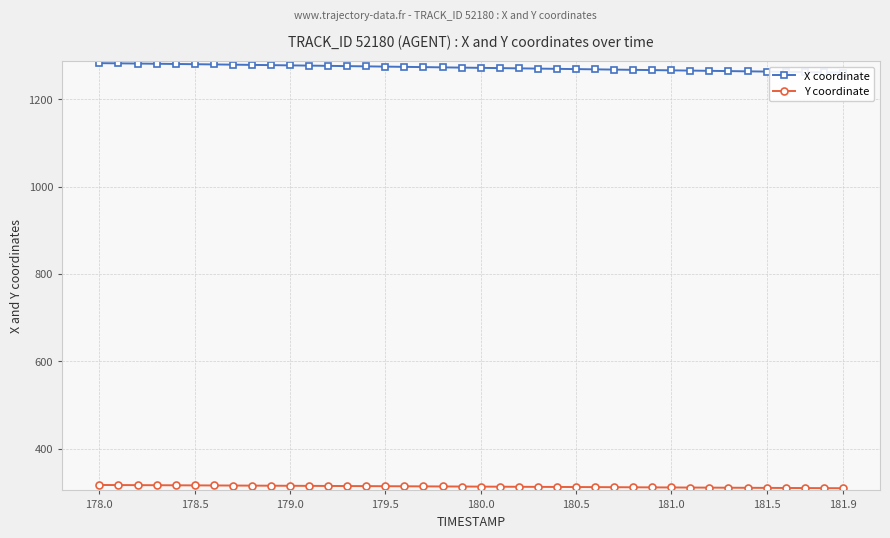

What is the difference between the maximum and minimum values in the Y coordinate series?

7.5